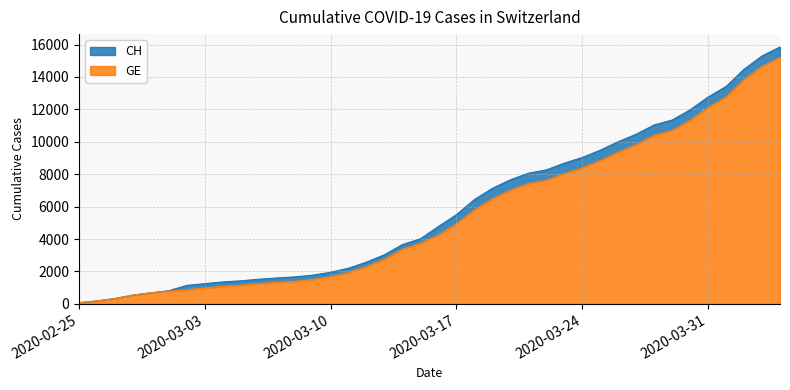

Reading left to right, list all the values displayed in this chart.

CH: 2020-02-25=73	2020-02-26=178	2020-02-27=329	2020-02-28=540	2020-02-29=682	2020-03-01=814	2020-03-02=1137	2020-03-03=1245	2020-03-04=1353	2020-03-05=1420	2020-03-06=1519	2020-03-07=1595	2020-03-08=1664	2020-03-09=1770	2020-03-10=1949	2020-03-11=2199	2020-03-12=2577	2020-03-13=3033	2020-03-14=3658	2020-03-15=4014	2020-03-16=4775	2020-03-17=5501	2020-03-18=6434	2020-03-19=7125	2020-03-20=7654	2020-03-21=8061	2020-03-22=8265	2020-03-23=8681	2020-03-24=9030	2020-03-25=9481	2020-03-26=10005	2020-03-27=10467	2020-03-28=11041	2020-03-29=11340	2020-03-30=11971	2020-03-31=12758	2020-04-01=13413	2020-04-02=14473	2020-04-03=15294	2020-04-04=15850
GE: 2020-02-25=73	2020-02-26=178	2020-02-27=329	2020-02-28=540	2020-02-29=682	2020-03-01=784	2020-03-02=872	2020-03-03=979	2020-03-04=1085	2020-03-05=1152	2020-03-06=1248	2020-03-07=1324	2020-03-08=1393	2020-03-09=1499	2020-03-10=1678	2020-03-11=1928	2020-03-12=2306	2020-03-13=2752	2020-03-14=3377	2020-03-15=3733	2020-03-16=4248	2020-03-17=4944	2020-03-18=5792	2020-03-19=6483	2020-03-20=7012	2020-03-21=7419	2020-03-22=7623	2020-03-23=8039	2020-03-24=8388	2020-03-25=8839	2020-03-26=9363	2020-03-27=9825	2020-03-28=10399	2020-03-29=10698	2020-03-30=11329	2020-03-31=12116	2020-04-01=12771	2020-04-02=13831	2020-04-03=14652	2020-04-04=15208